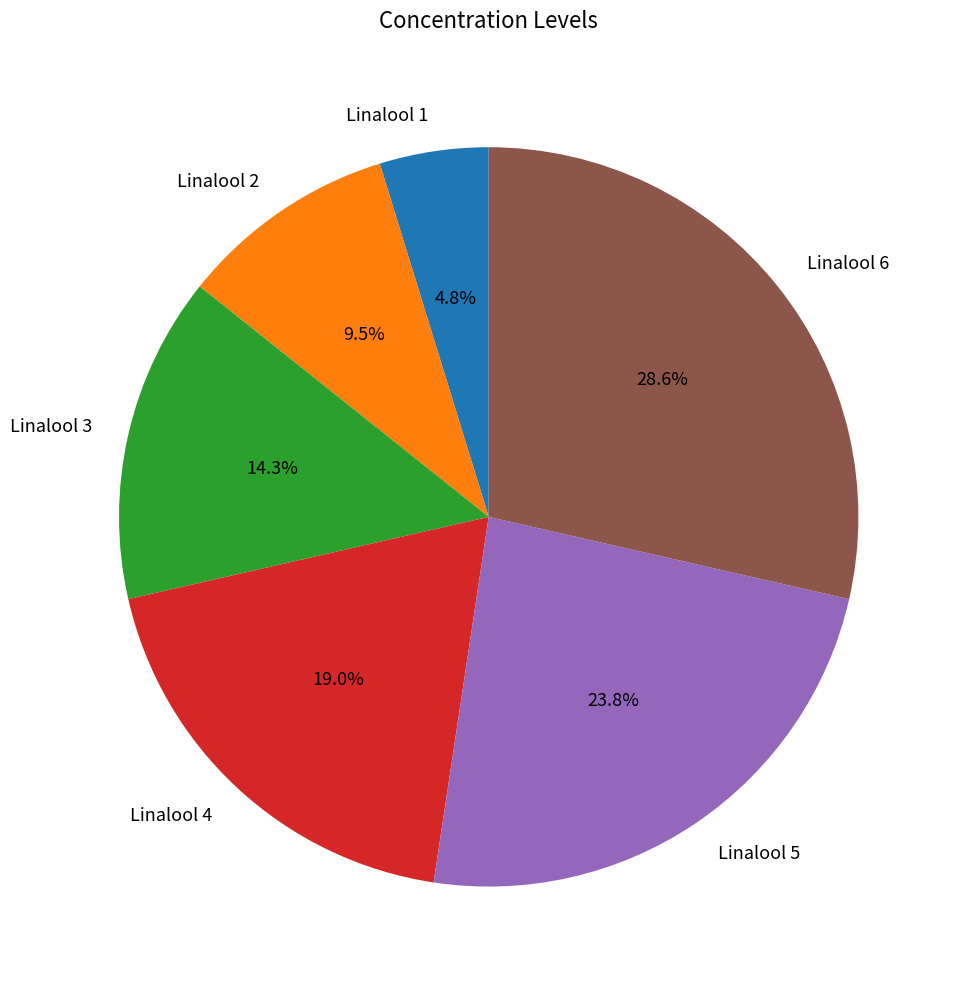

To the nearest percent, what portion does Linalool 5 represent?

24%